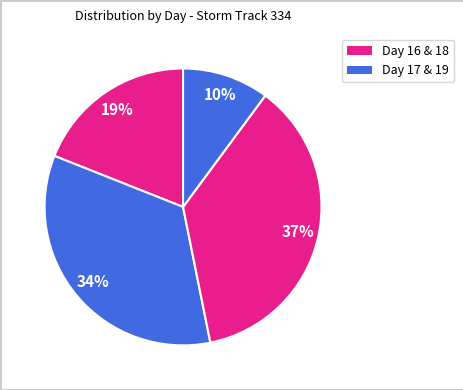

How many segments does this pie chart have?

4